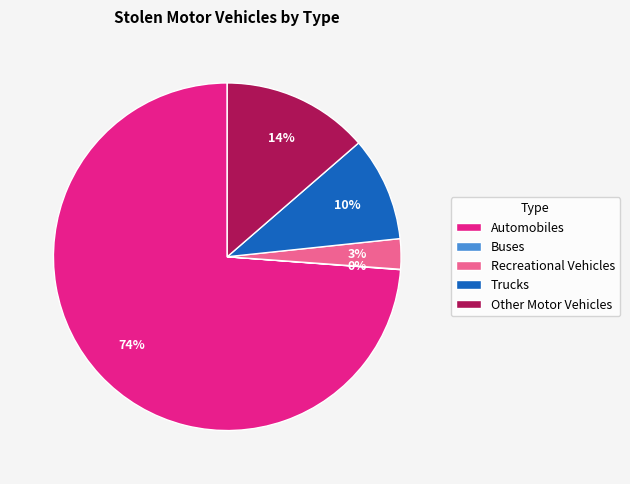

Which has a higher value, Trucks or Other Motor Vehicles?

Other Motor Vehicles